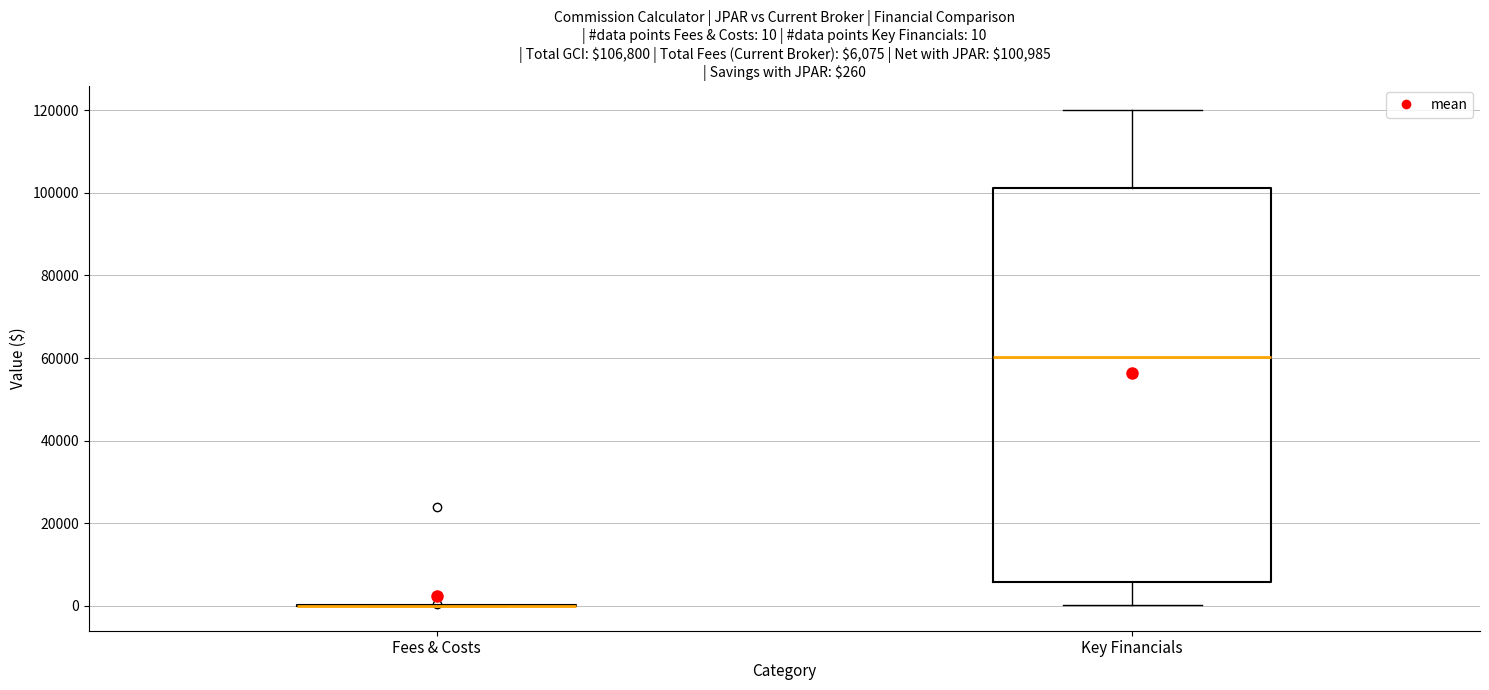

Which box is the tallest, from its lower edge to its upper edge?

Key Financials